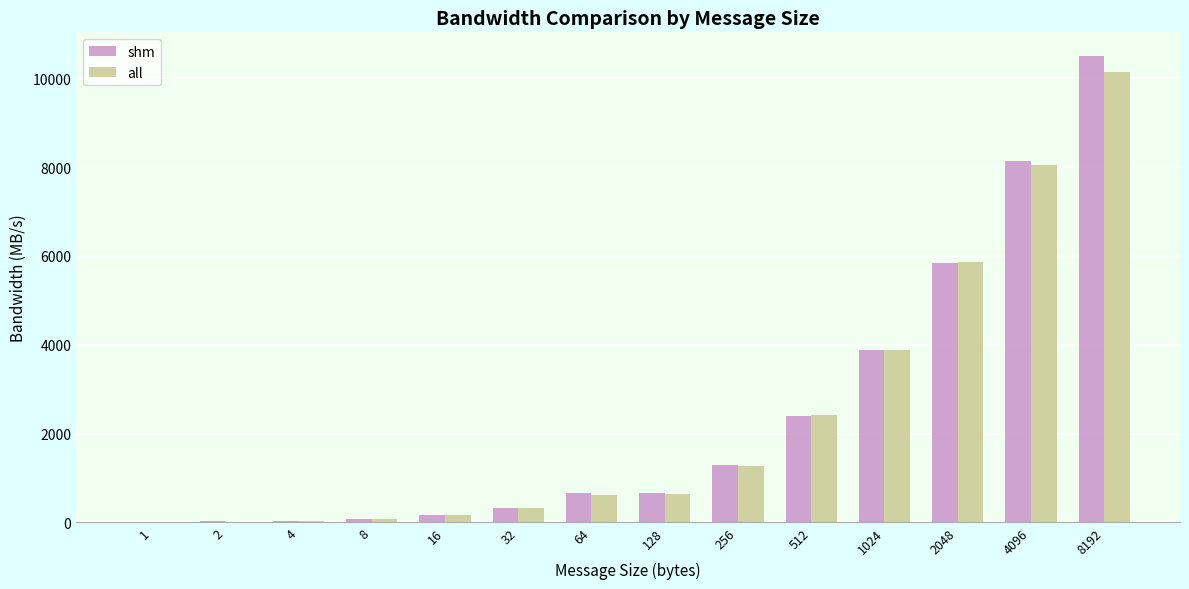

Which label corresponds to the largest value in the chart?

8192